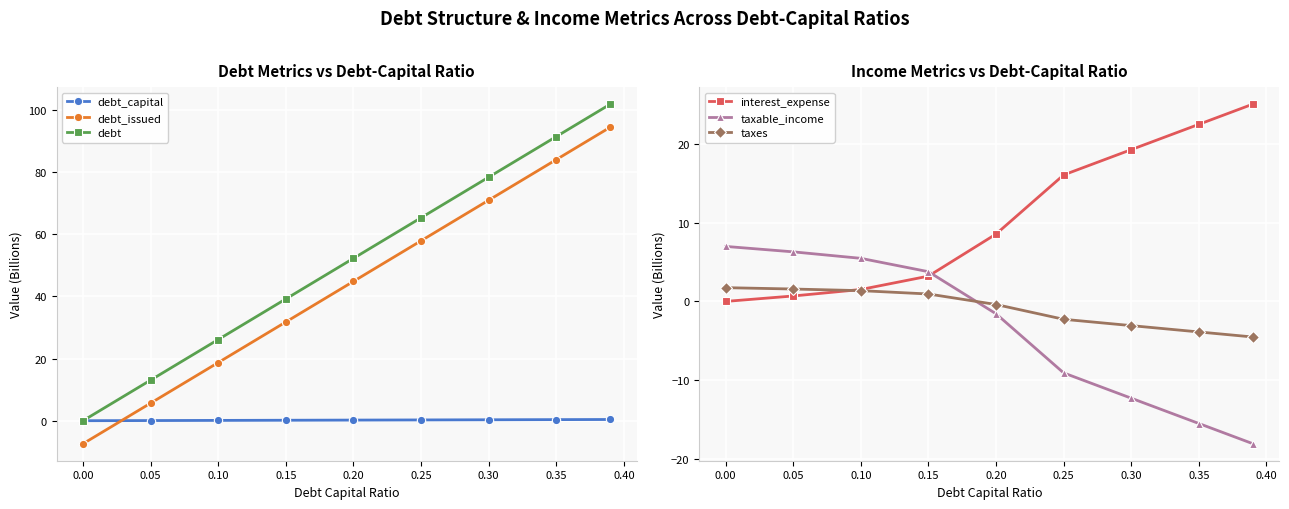

Is the value of debt_capital at 0.15 greater than the value of debt_issued at 0.10?

No